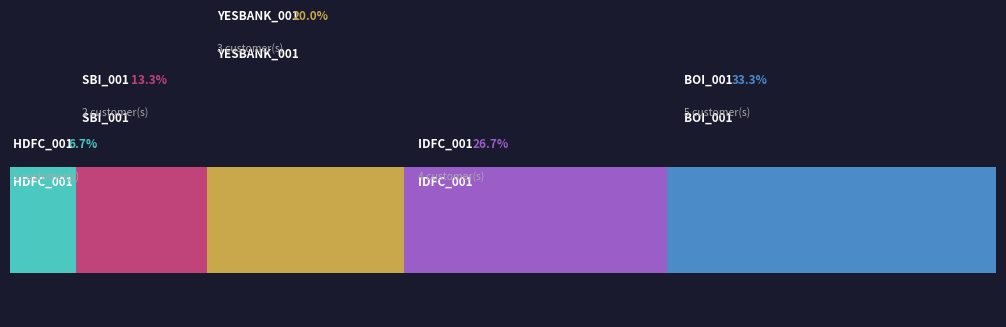

Reading left to right, list all the values displayed in this chart.

1	2	3	4	5